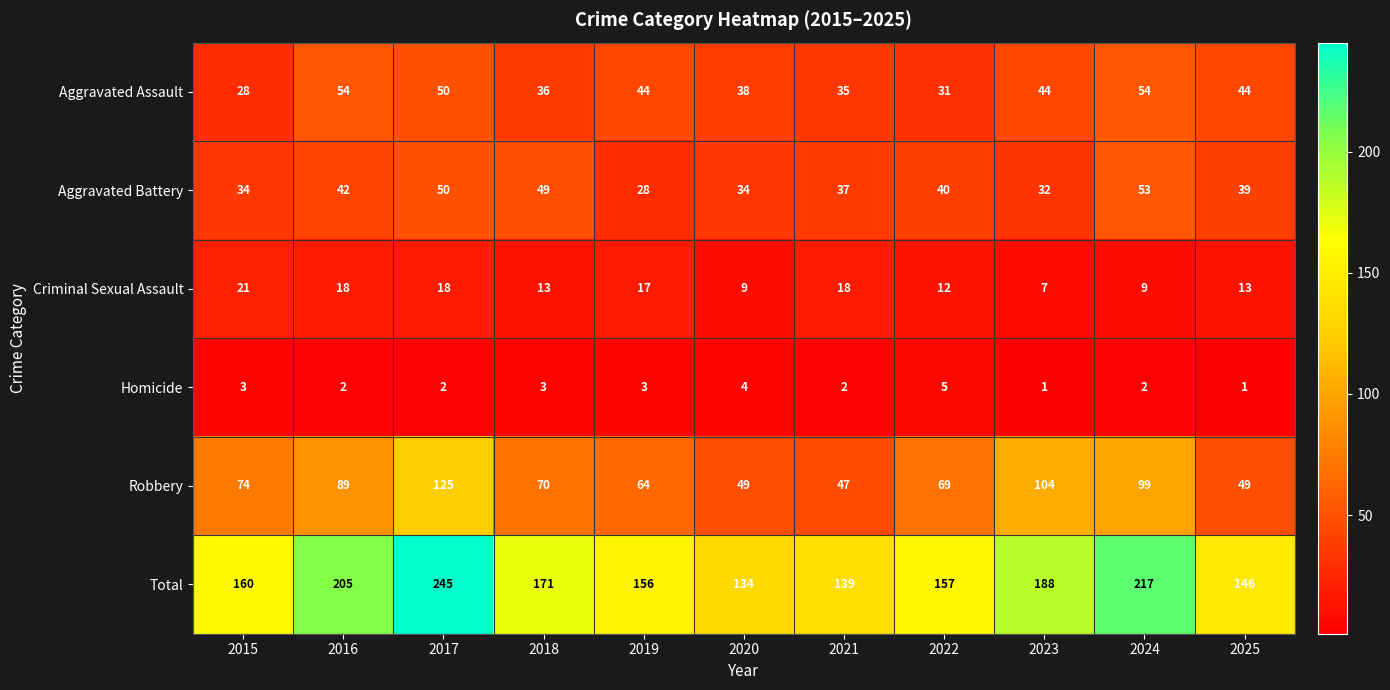

What is the maximum value shown in the chart?

245